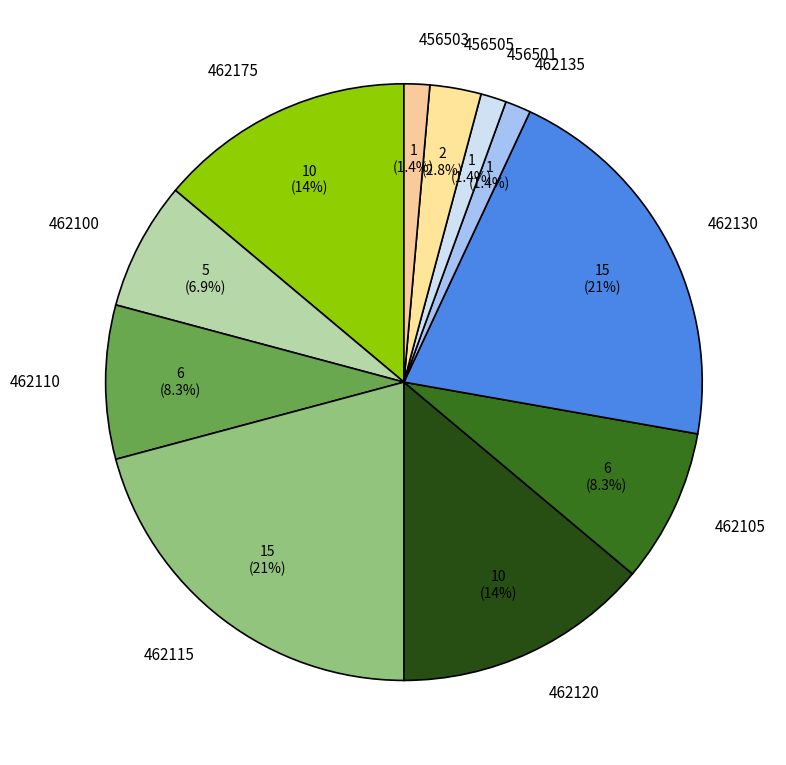

The 462105 slice represents 1% of the pie. True or false?

False